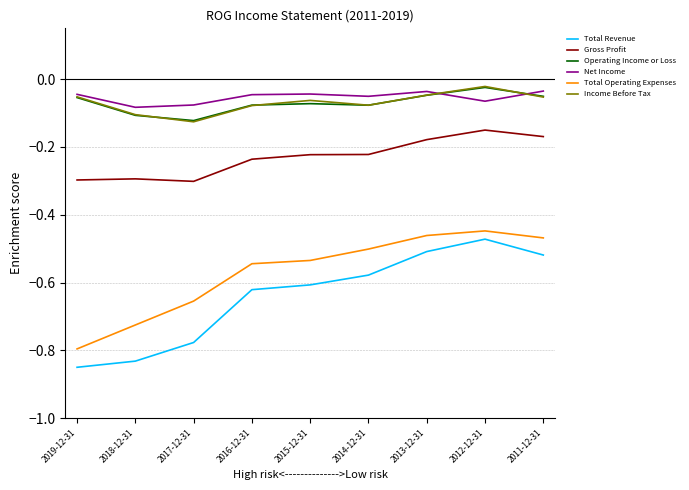

Is the value of Total Revenue at 2012-12-31 greater than the value of Income Before Tax at 2015-12-31?

No